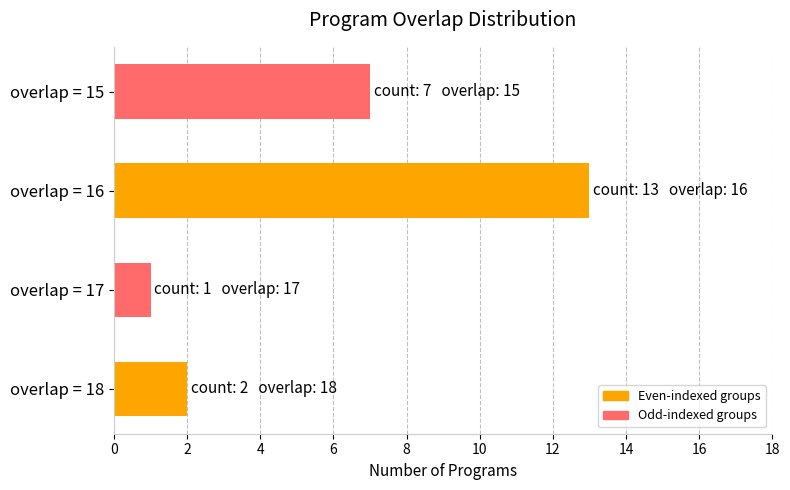

What is the minimum value shown in the chart?

1